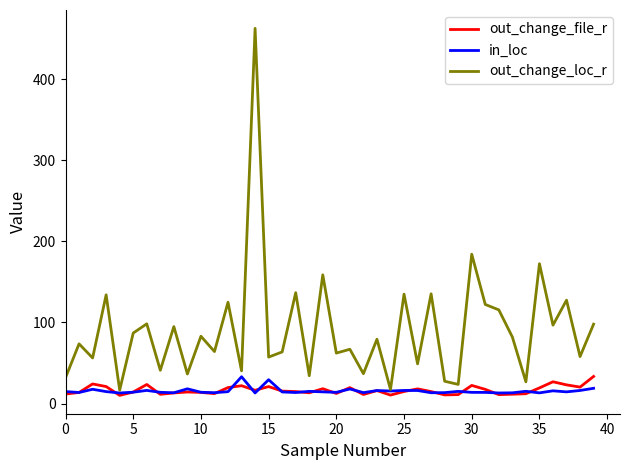

Which series has the largest range (max minus min)?

out_change_loc_r